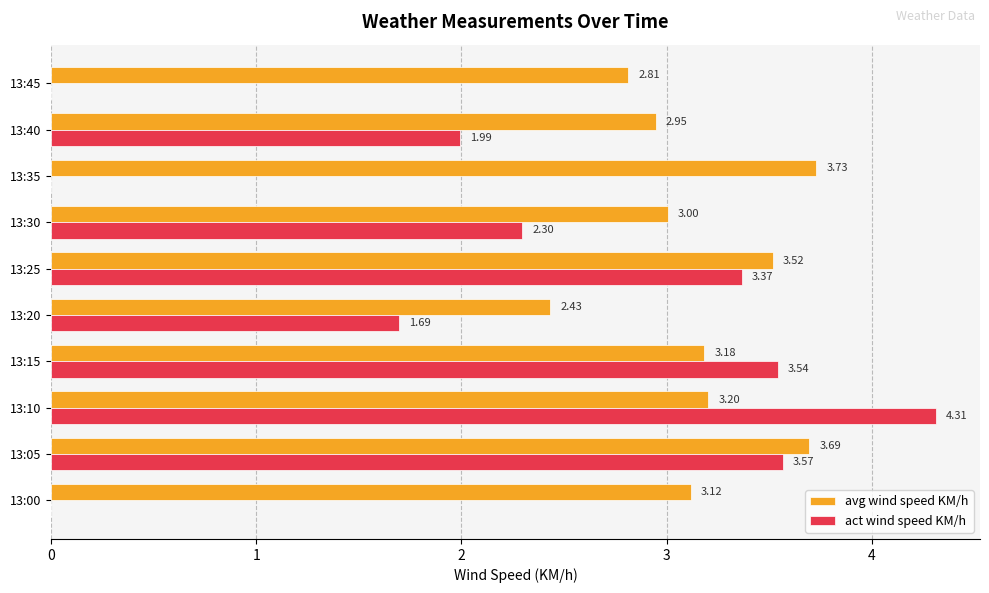

What is the sum of all act wind speed KM/h values?

20.8